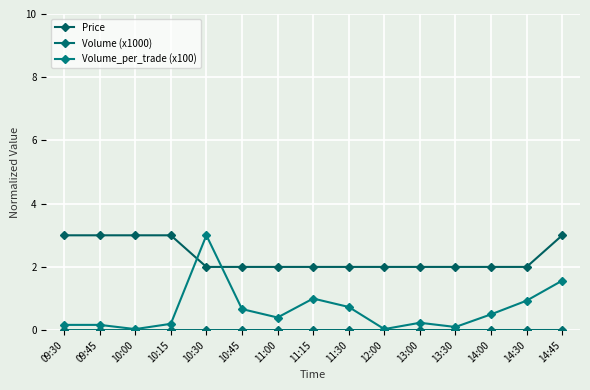

What is the value of the Volume_per_trade (x100) point at the 7th from the left?

0.4